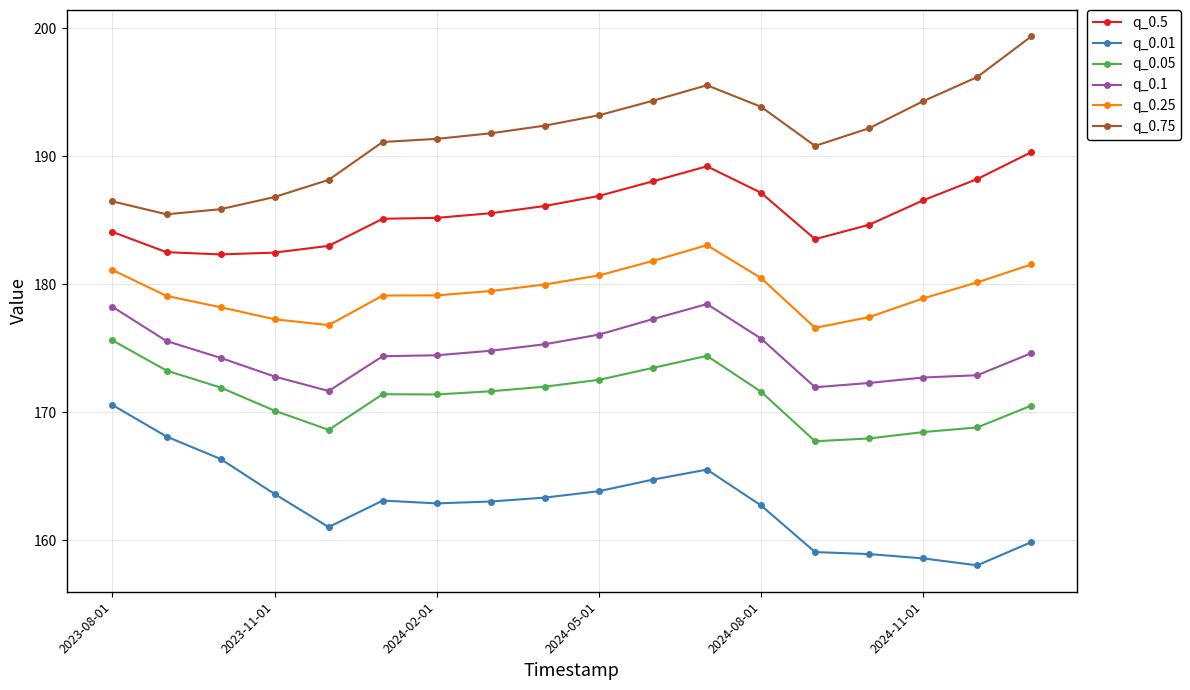

What is the maximum value for q_0.01?

170.6